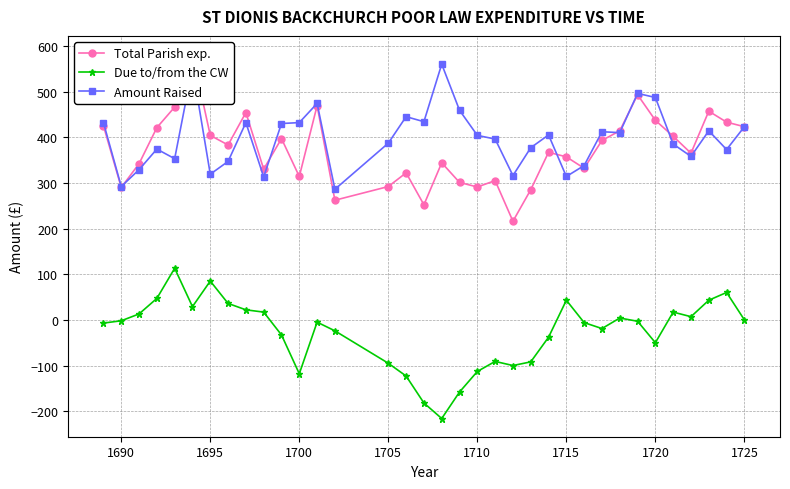

What is the lowest value of the Amount Raised series?

286